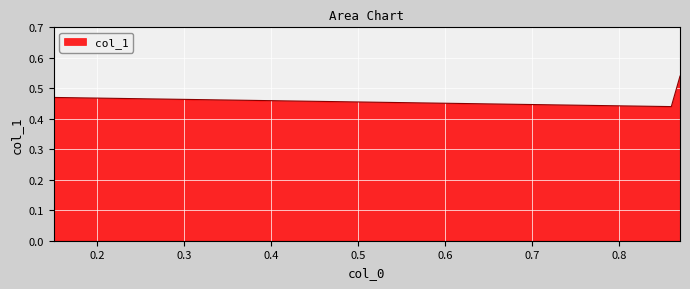

Which has a higher value, 0.15 or 0.15?

0.15